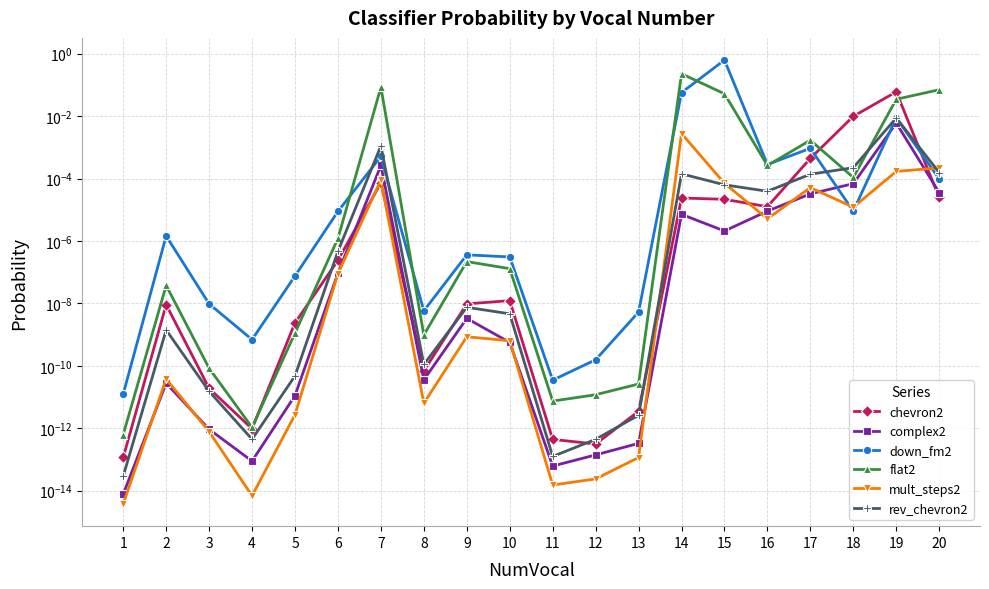

Reading right to left, extract all data points from this chart.

chevron2: 20=0.0	19=0.1	18=0.0	17=0.0	16=0.0	15=0.0	14=0.0	13=0.0	12=0.0	11=0.0	10=0.0	9=0.0	8=0.0	7=0.0	6=0.0	5=0.0	4=0.0	3=0.0	2=0.0	1=0.0
complex2: 20=0.0	19=0.0	18=0.0	17=0.0	16=0.0	15=0.0	14=0.0	13=0.0	12=0.0	11=0.0	10=0.0	9=0.0	8=0.0	7=0.0	6=0.0	5=0.0	4=0.0	3=0.0	2=0.0	1=0.0
down_fm2: 20=0.0	19=0.0	18=0.0	17=0.0	16=0.0	15=0.6	14=0.1	13=0.0	12=0.0	11=0.0	10=0.0	9=0.0	8=0.0	7=0.0	6=0.0	5=0.0	4=0.0	3=0.0	2=0.0	1=0.0
flat2: 20=0.1	19=0.0	18=0.0	17=0.0	16=0.0	15=0.1	14=0.2	13=0.0	12=0.0	11=0.0	10=0.0	9=0.0	8=0.0	7=0.1	6=0.0	5=0.0	4=0.0	3=0.0	2=0.0	1=0.0
mult_steps2: 20=0.0	19=0.0	18=0.0	17=0.0	16=0.0	15=0.0	14=0.0	13=0.0	12=0.0	11=0.0	10=0.0	9=0.0	8=0.0	7=0.0	6=0.0	5=0.0	4=0.0	3=0.0	2=0.0	1=0.0
rev_chevron2: 20=0.0	19=0.0	18=0.0	17=0.0	16=0.0	15=0.0	14=0.0	13=0.0	12=0.0	11=0.0	10=0.0	9=0.0	8=0.0	7=0.0	6=0.0	5=0.0	4=0.0	3=0.0	2=0.0	1=0.0